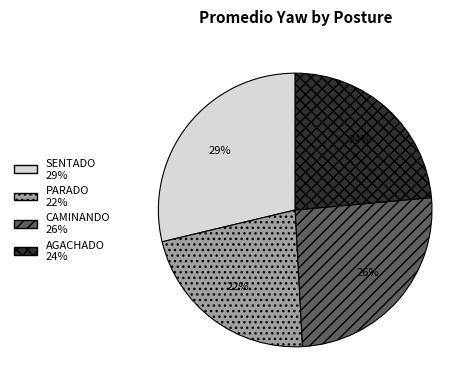

To the nearest percent, what portion does CAMINANDO represent?

26%